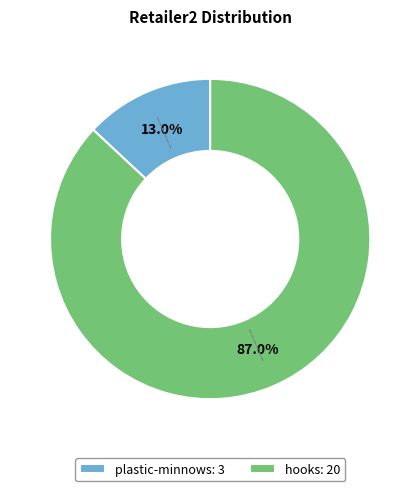

Rank the categories by value from highest to lowest.

hooks, plastic-minnows